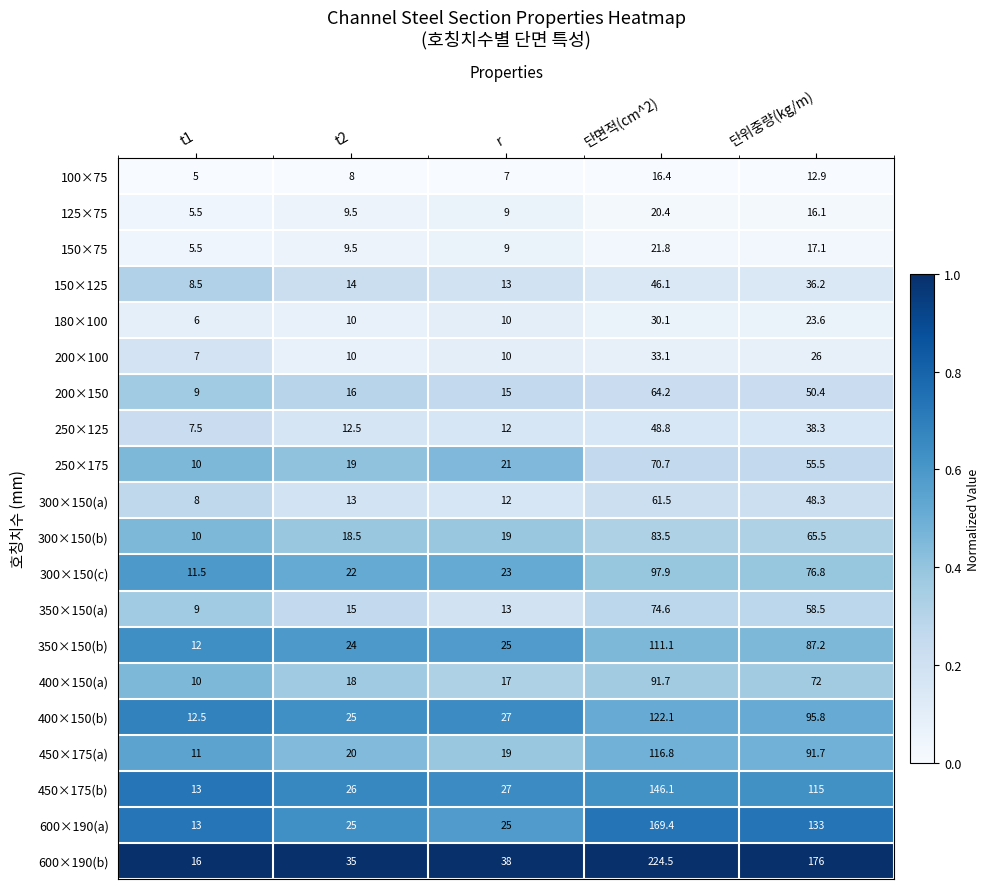

What is the greatest value displayed?

224.5